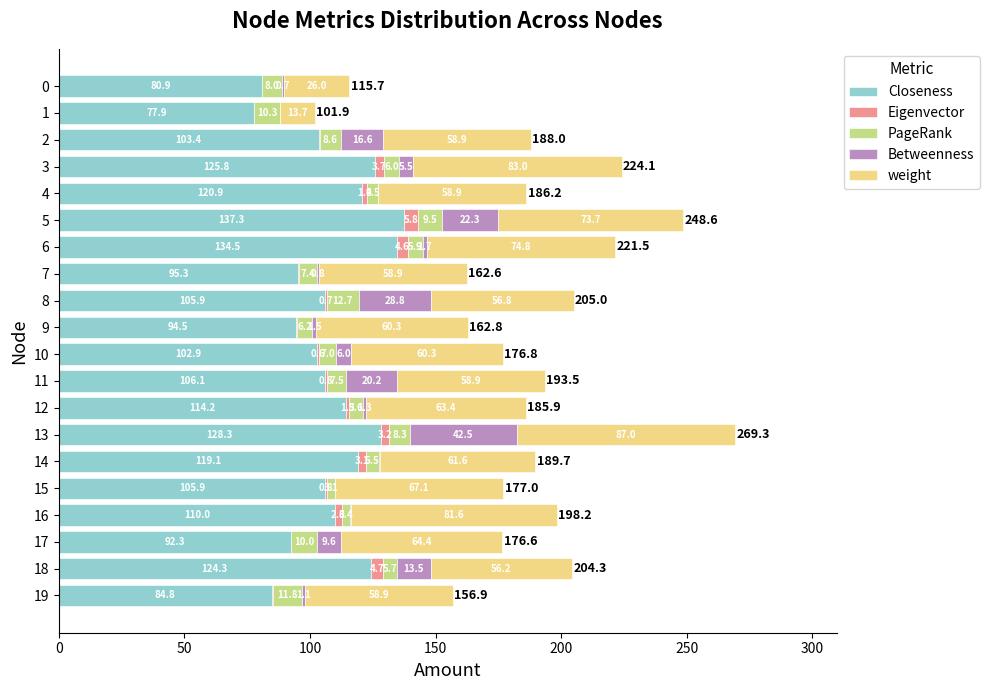

Which category has the highest value in the Closeness series?

5